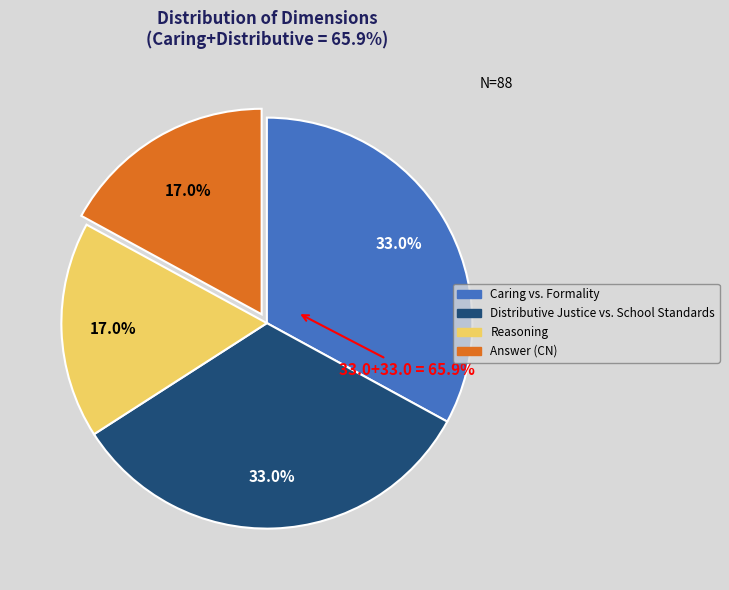

Approximately how many times larger is the value at Reasoning compared to Caring vs. Formality?

0.5